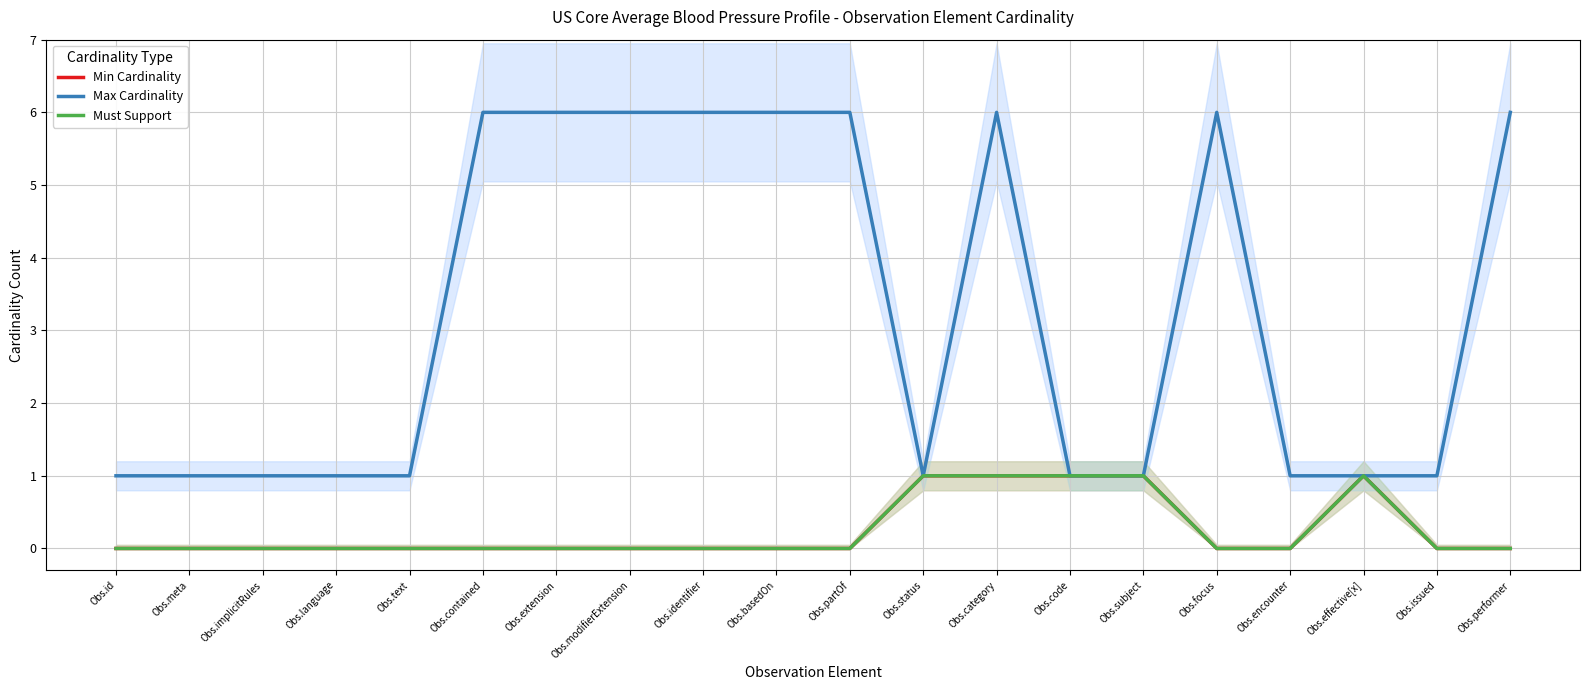

True or false: Must Support has a value of -1 at Obs.modifierExtension.

False